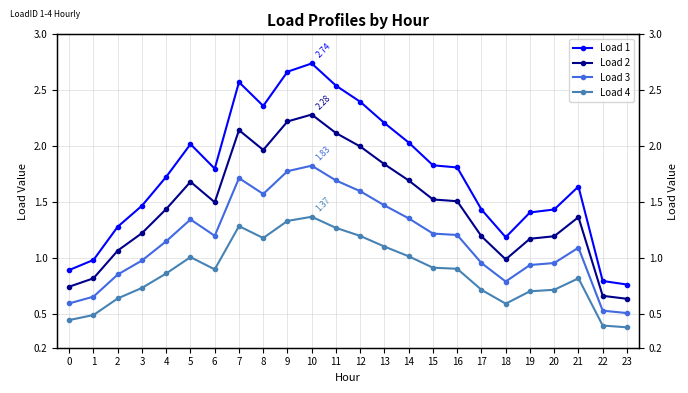

Reading right to left, transcribe all the data shown in this chart.

Load 1: 0.8	0.8	1.6	1.4	1.4	1.2	1.4	1.8	1.8	2.0	2.2	2.4	2.5	2.7	2.7	2.4	2.6	1.8	2.0	1.7	1.5	1.3	1.0	0.9
Load 2: 0.6	0.7	1.4	1.2	1.2	1.0	1.2	1.5	1.5	1.7	1.8	2.0	2.1	2.3	2.2	2.0	2.1	1.5	1.7	1.4	1.2	1.1	0.8	0.7
Load 3: 0.5	0.5	1.1	1.0	0.9	0.8	1.0	1.2	1.2	1.4	1.5	1.6	1.7	1.8	1.8	1.6	1.7	1.2	1.3	1.2	1.0	0.9	0.7	0.6
Load 4: 0.4	0.4	0.8	0.7	0.7	0.6	0.7	0.9	0.9	1.0	1.1	1.2	1.3	1.4	1.3	1.2	1.3	0.9	1.0	0.9	0.7	0.6	0.5	0.4